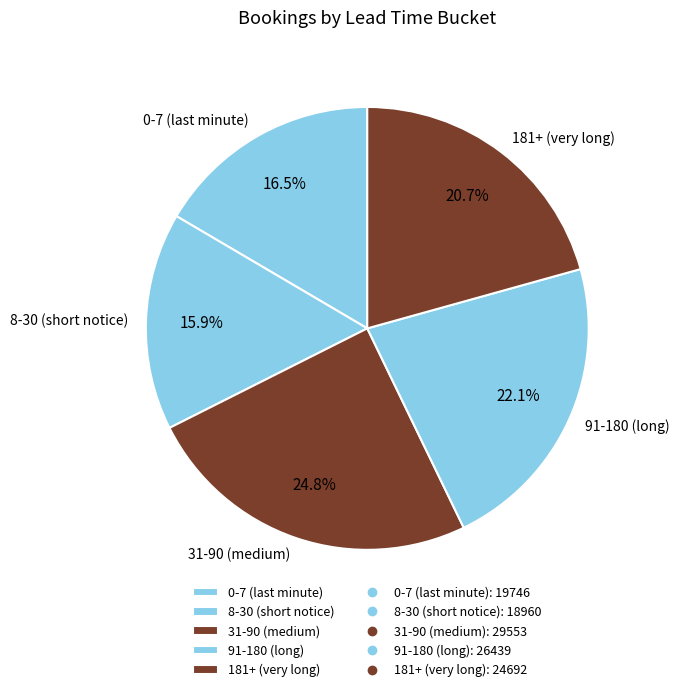

To the nearest percent, what is the average slice percentage?

20%